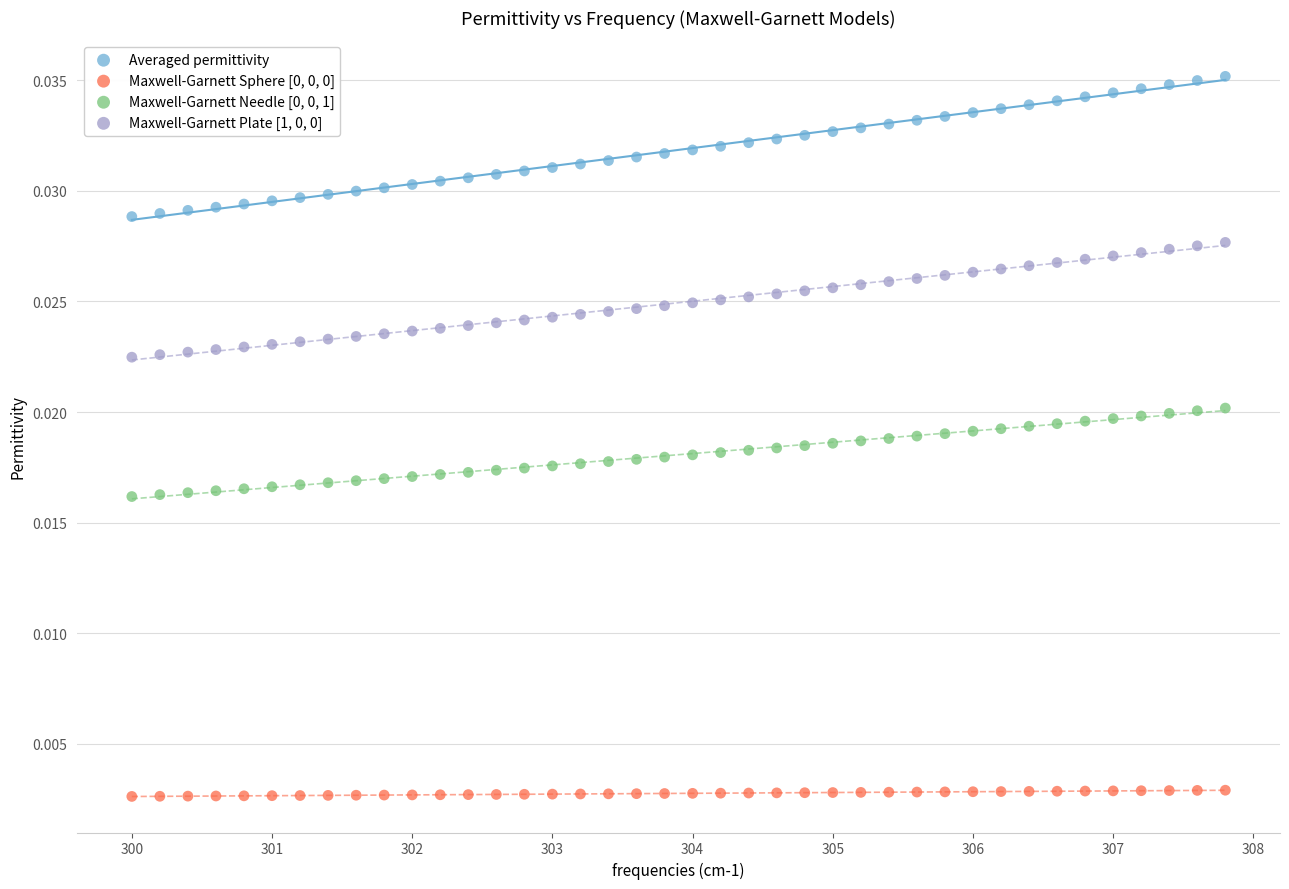

Which series reaches the maximum Y coordinate?

Averaged permittivity